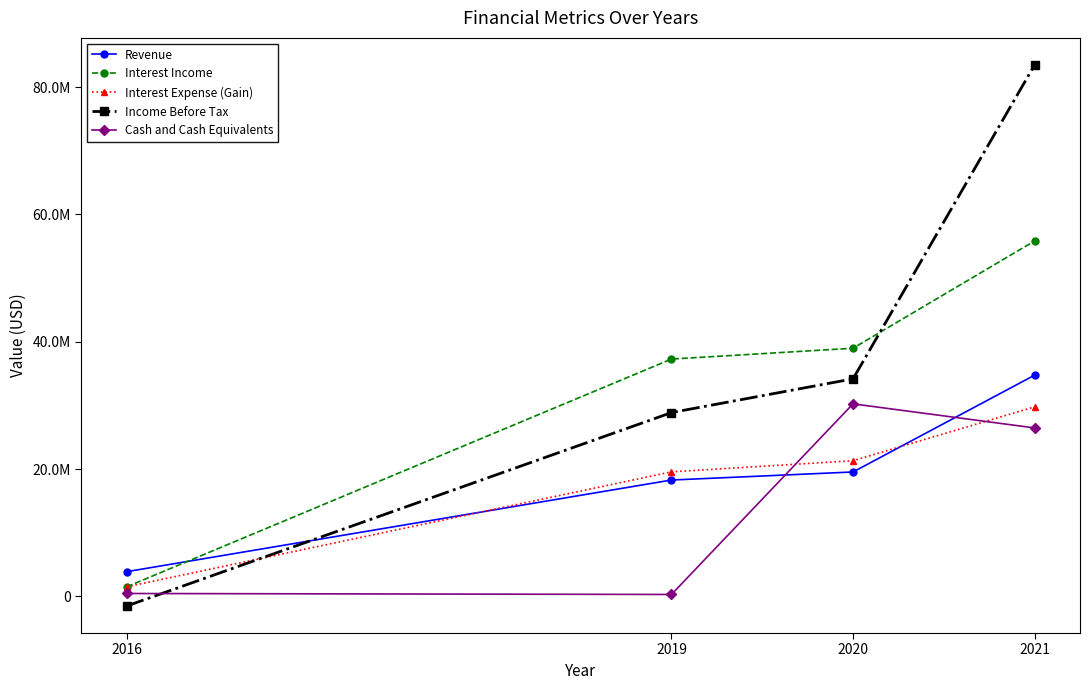

Is this an area chart (filled region under the line)?

No